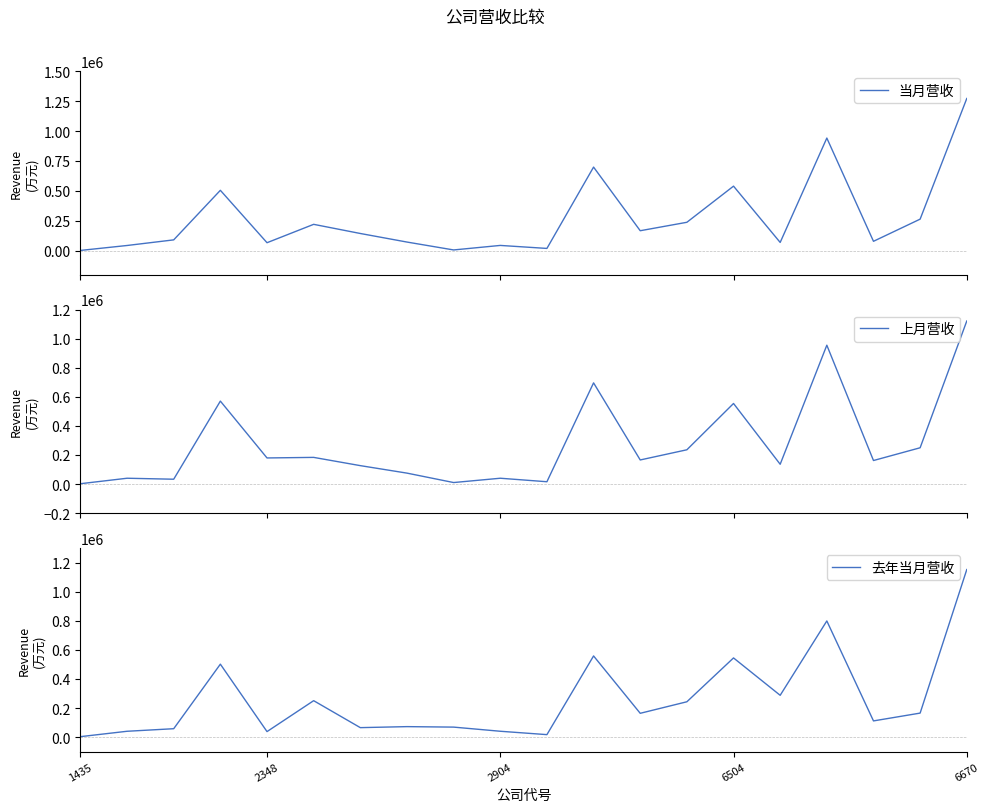

The value of 去年当月营收 at 6 is 65034. True or false?

True